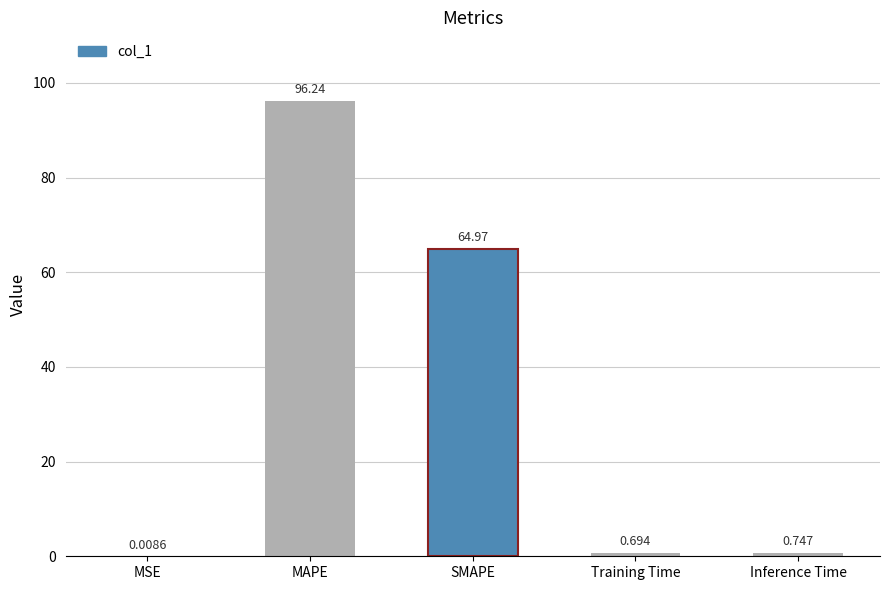

What is the difference between the values at SMAPE and MAPE?

31.3